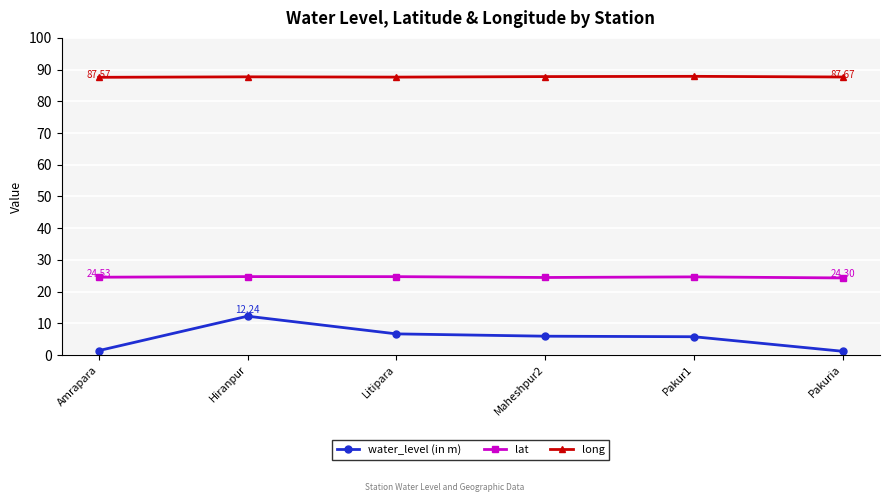

What position from the right is Litipara?

4